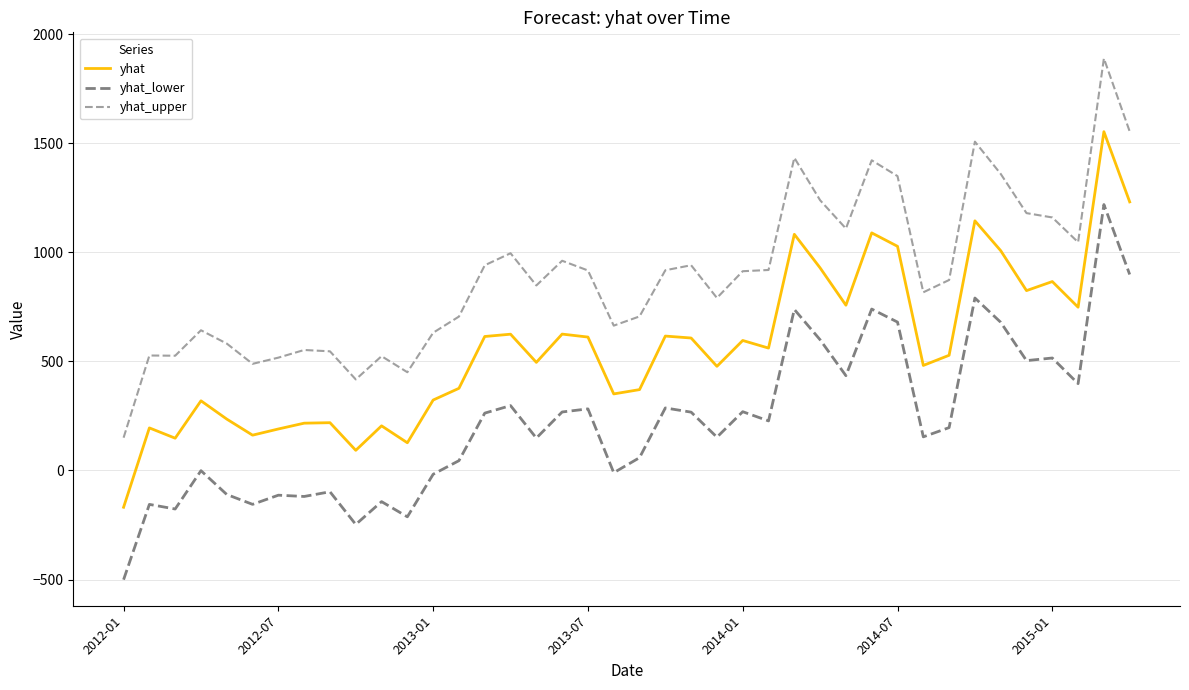

True or false: yhat_lower and yhat_upper cross at least once.

False